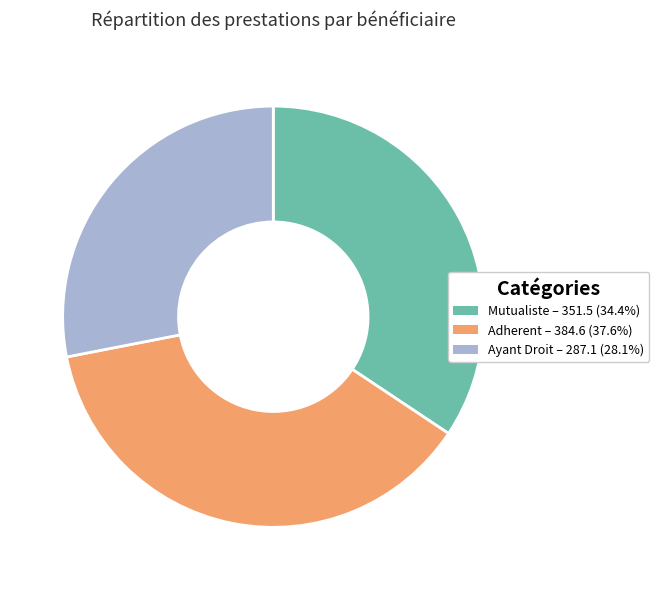

Is there any slice that represents more than half of the pie?

No